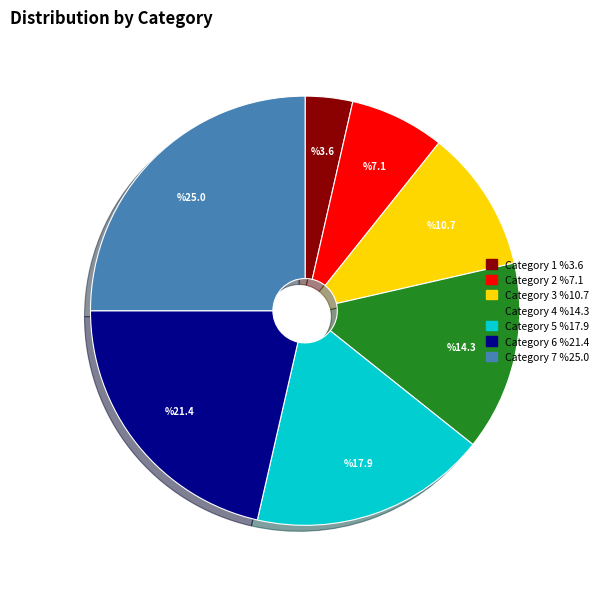

Does any single category account for the majority?

No